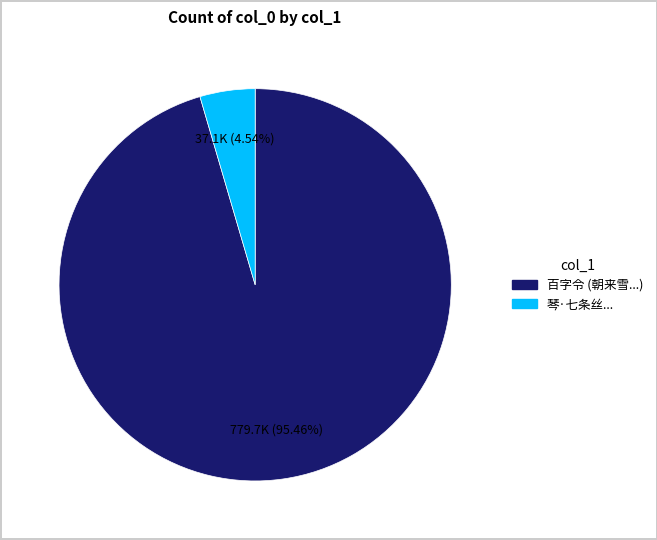

Does any single category account for the majority?

Yes